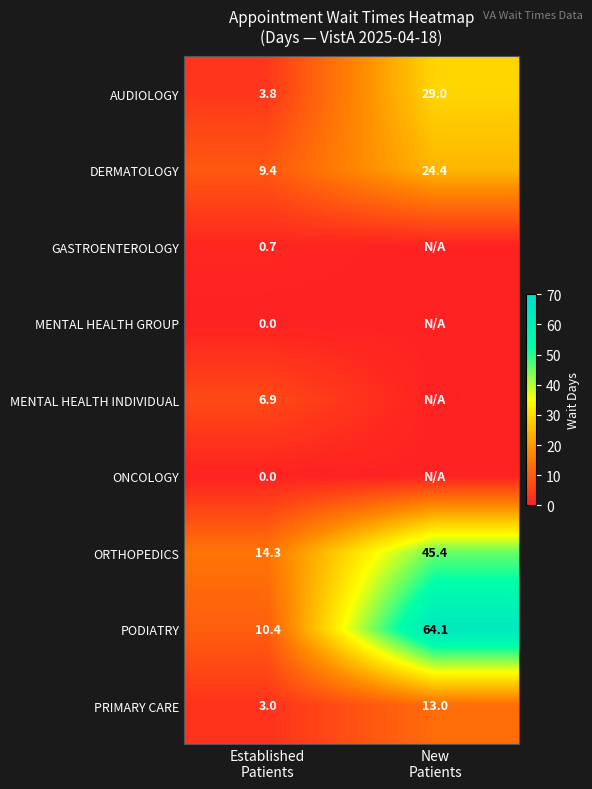

What is the average value of the ORTHOPEDICS series?

29.9